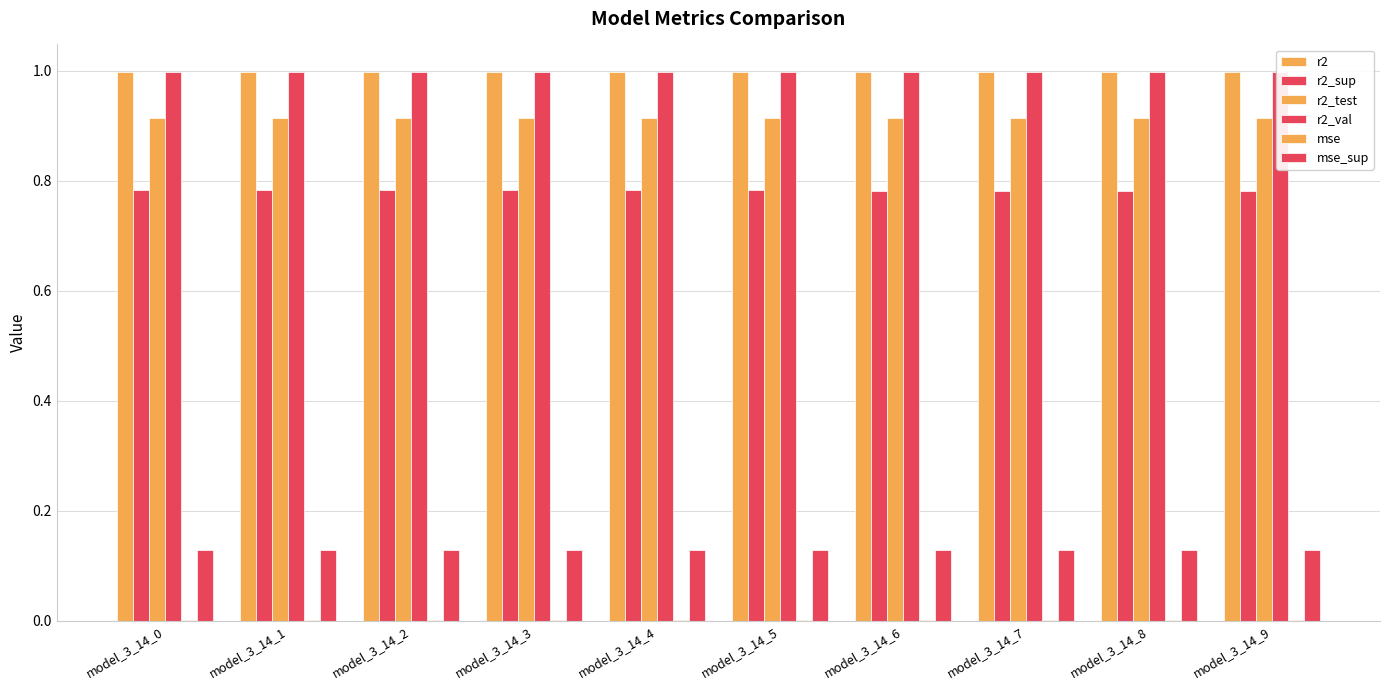

Does the chart contain stacked bars?

No